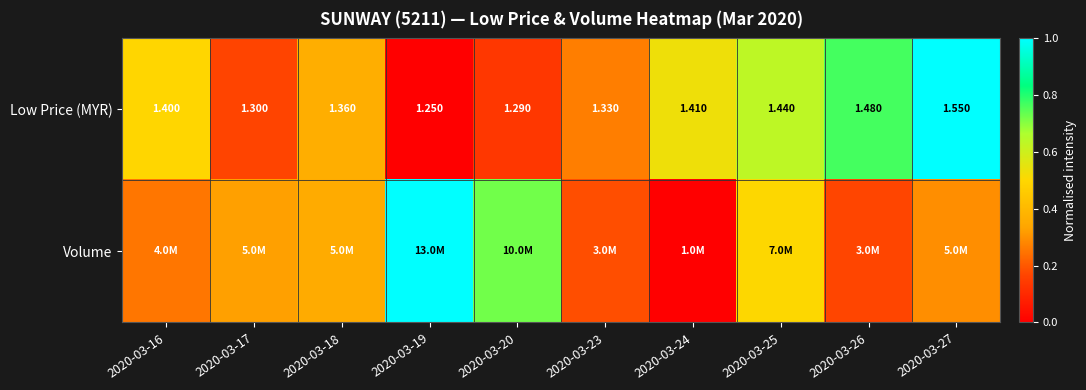

Is it true that Volume equals 0.6 at 2020-03-17?

False